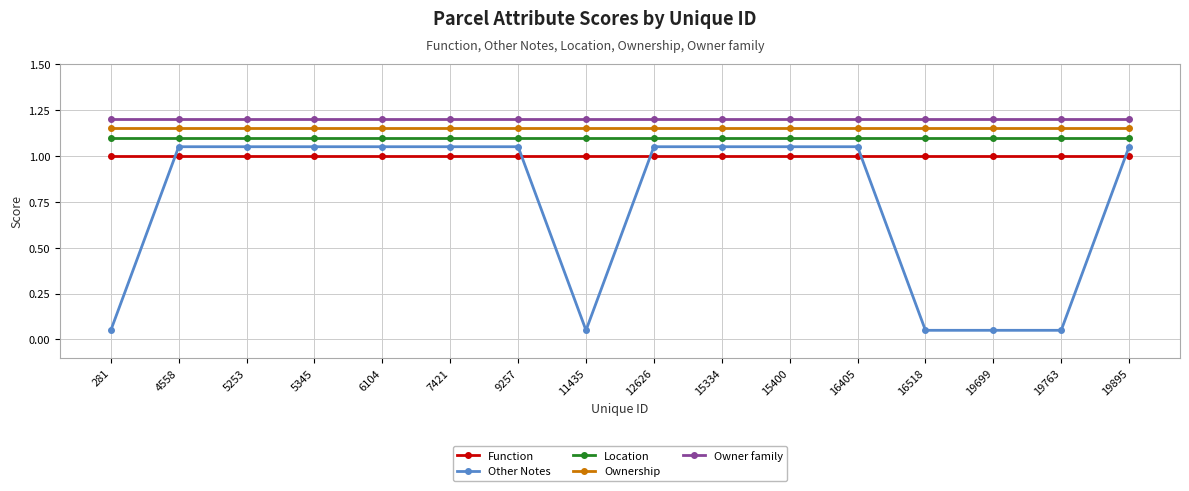

True or false: Other Notes and Owner family cross at least once.

False